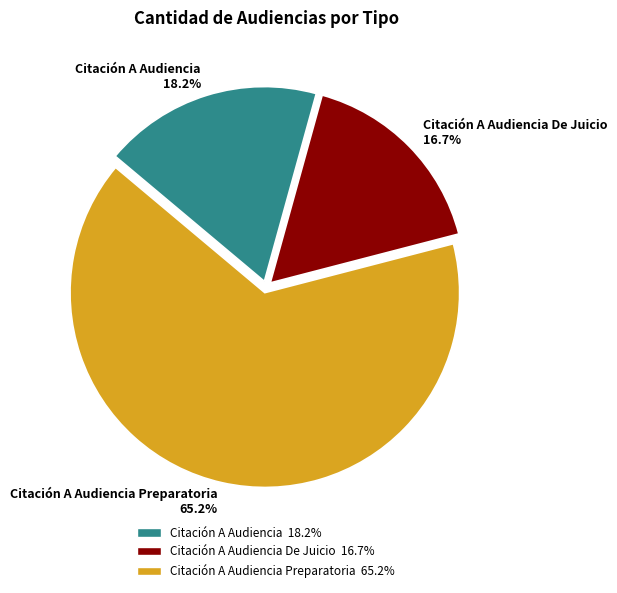

Does any single category account for the majority?

Yes